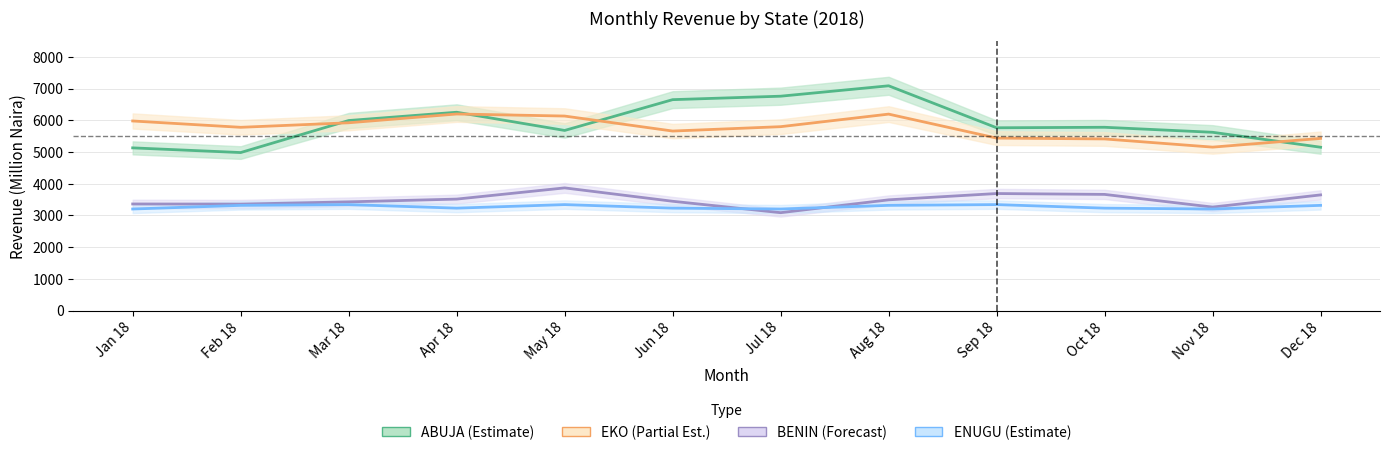

At which label is ENUGU closest to 3271?

Apr 18